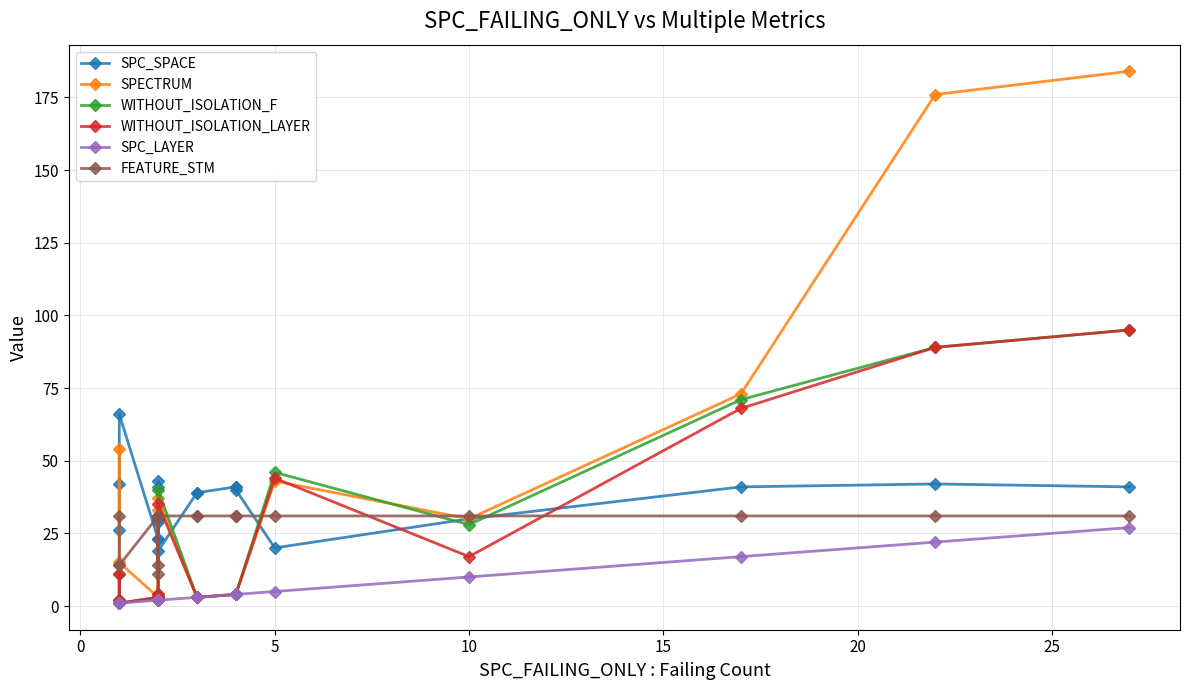

How many categories are shown in the chart?

20